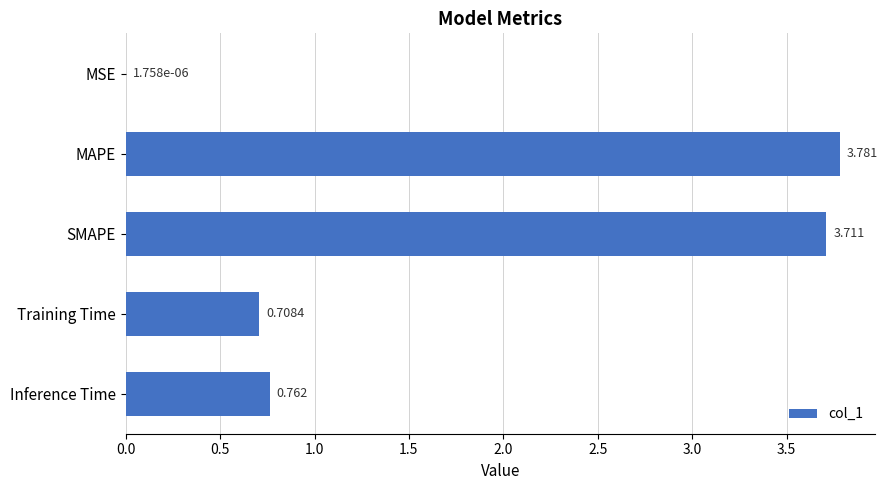

Where is the data nearest to the value 1?

Inference Time